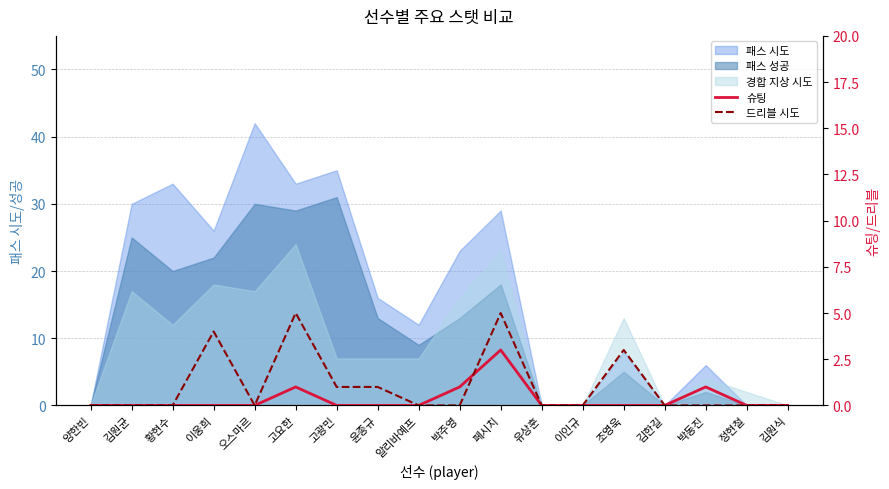

In 슈팅, how many points are higher than both neighbors (excluding endpoints)?

3